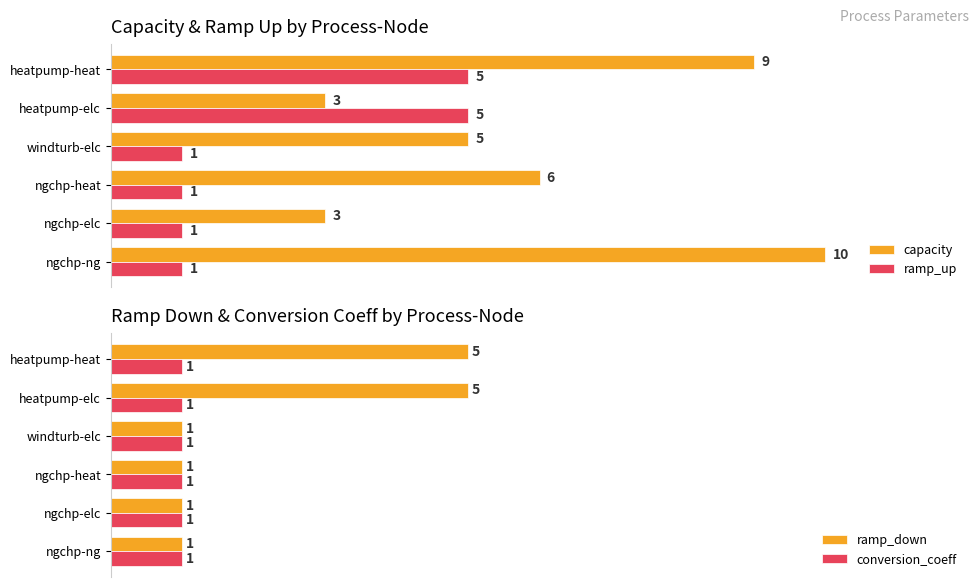

At which label does capacity reach its peak?

ngchp-ng